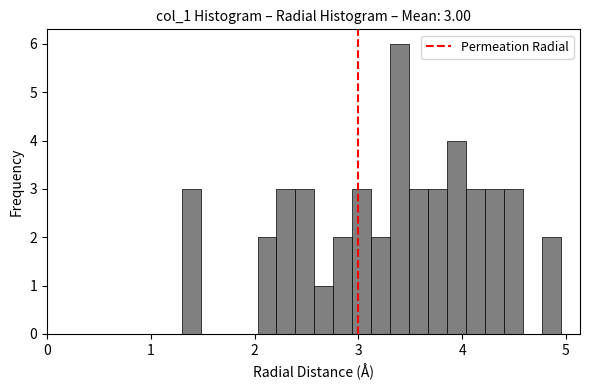

Around what value on the x-axis is the tallest bar? Give the approximate position of its centre, as read against the axis.

3.4